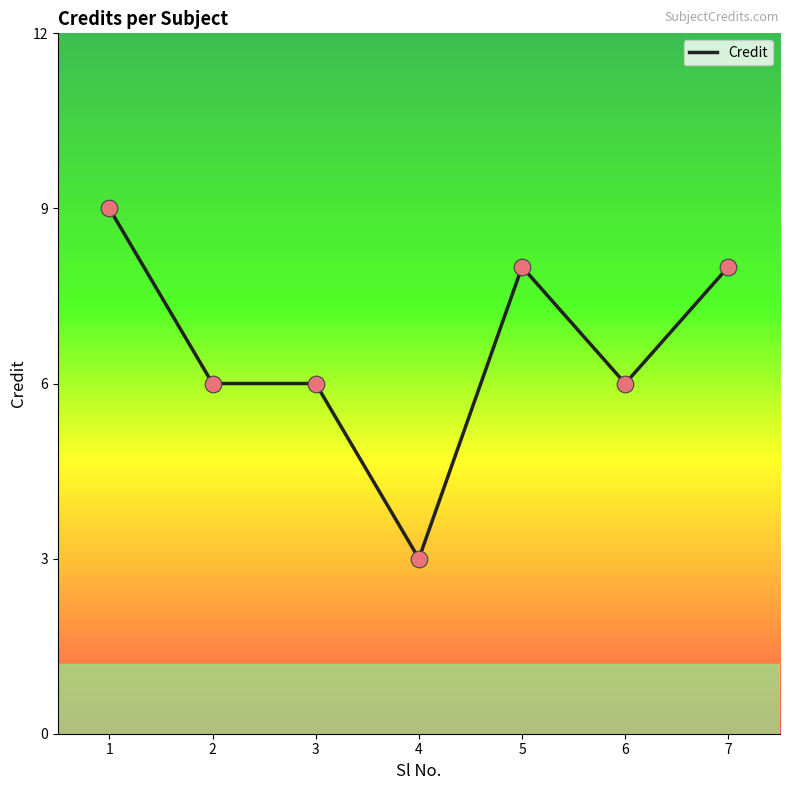

Which has a higher value, 2 or 7?

7